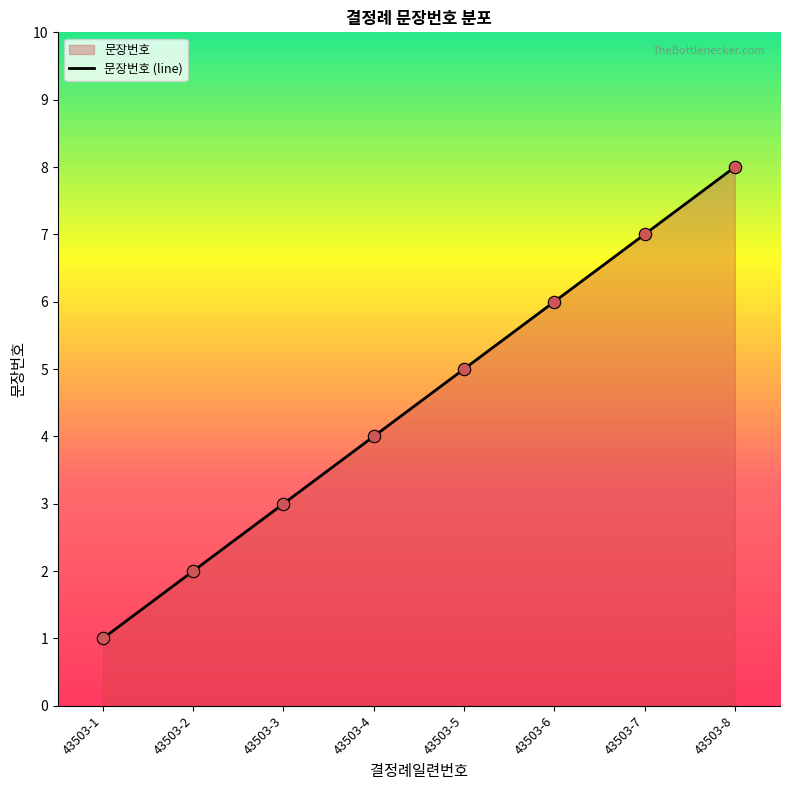

What is the change in value from 43503-4 to 43503-7?

+3